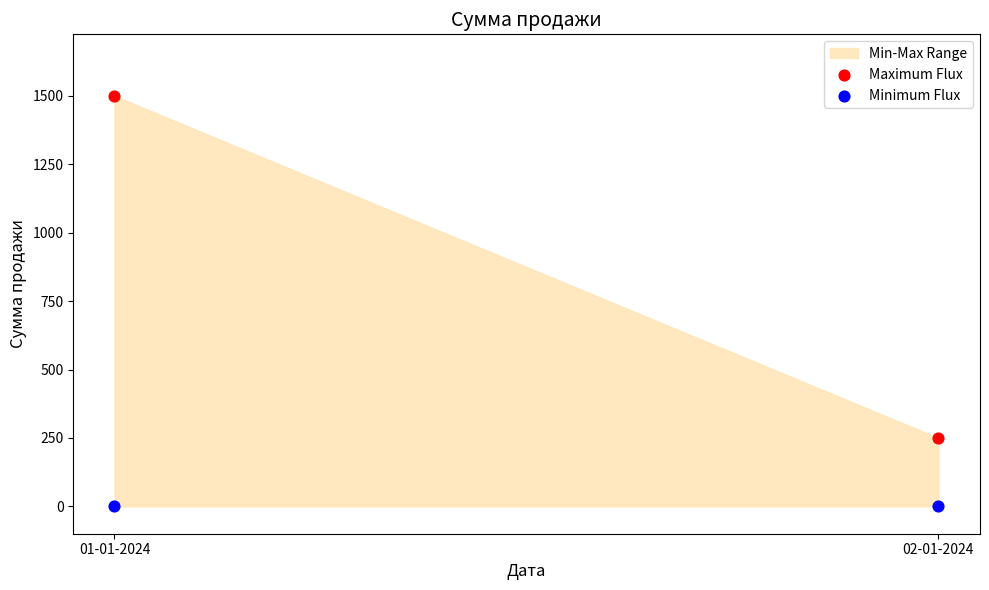

Across all data points, what is the average Y value?

438